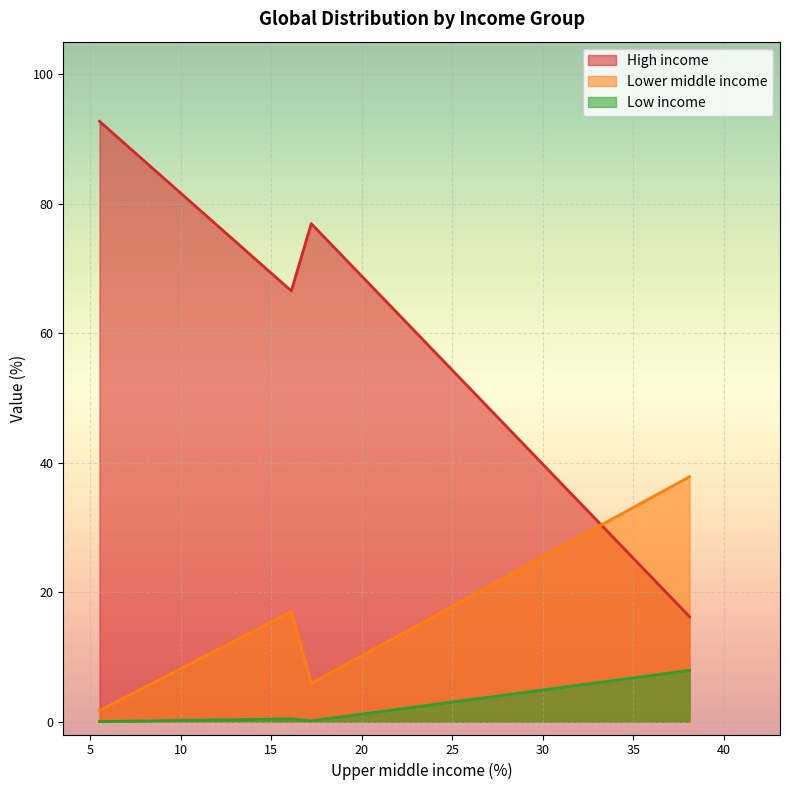

What is the greatest value displayed?

92.7